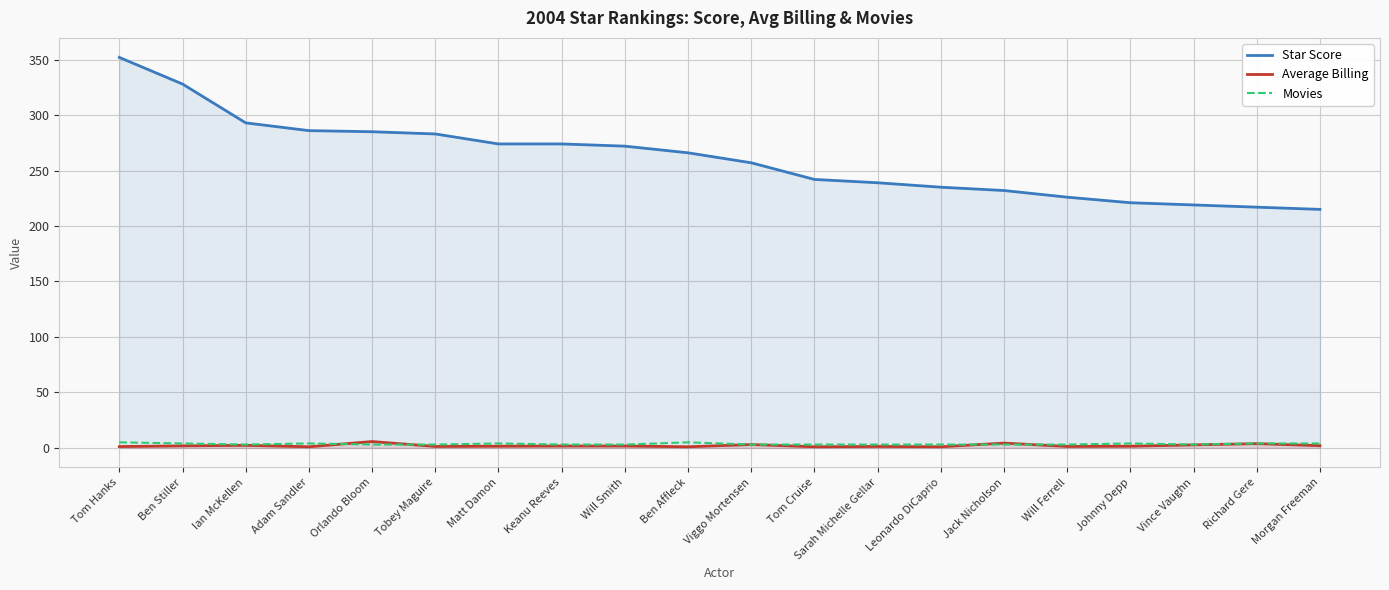

What is the value of the Average Billing point at the 2nd from the left?

1.8